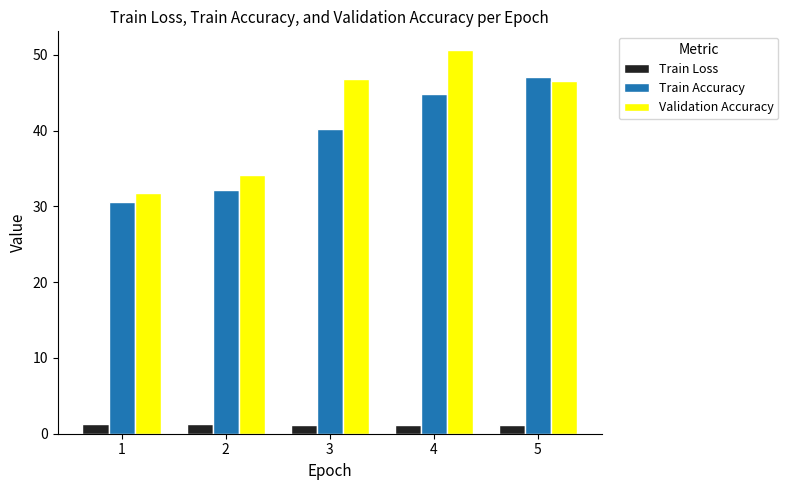

Which series changed the most between 2 and 5?

Train Accuracy